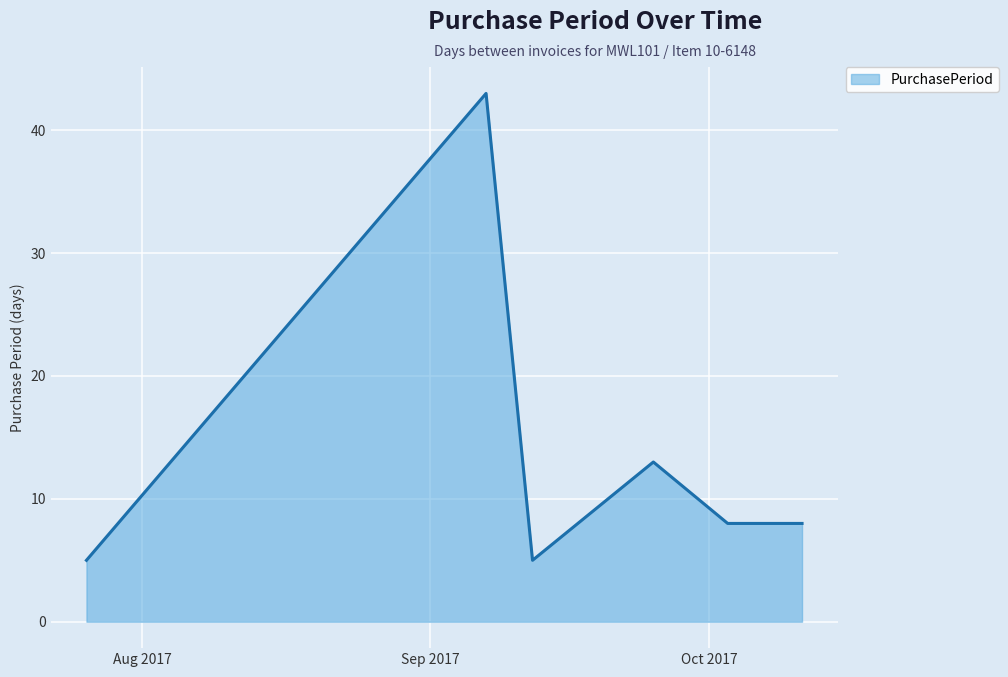

How many interior local peaks (higher than both neighbors) does the data have?

2